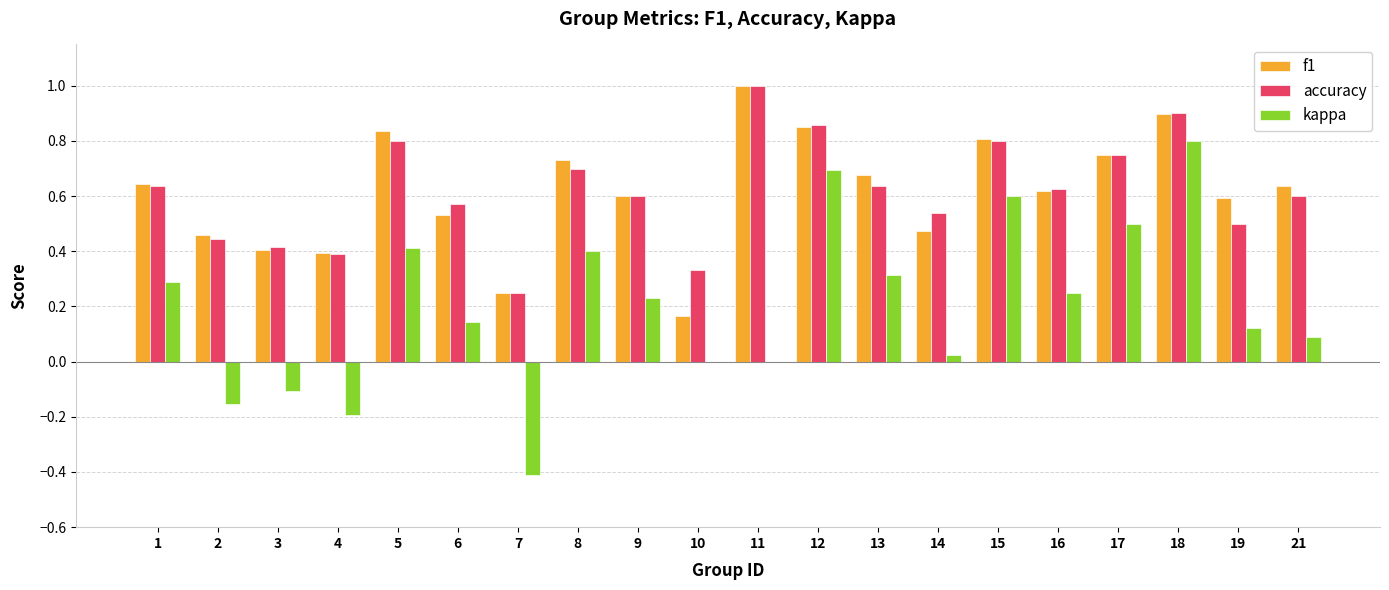

Which series changed the most between 8 and 9?

kappa